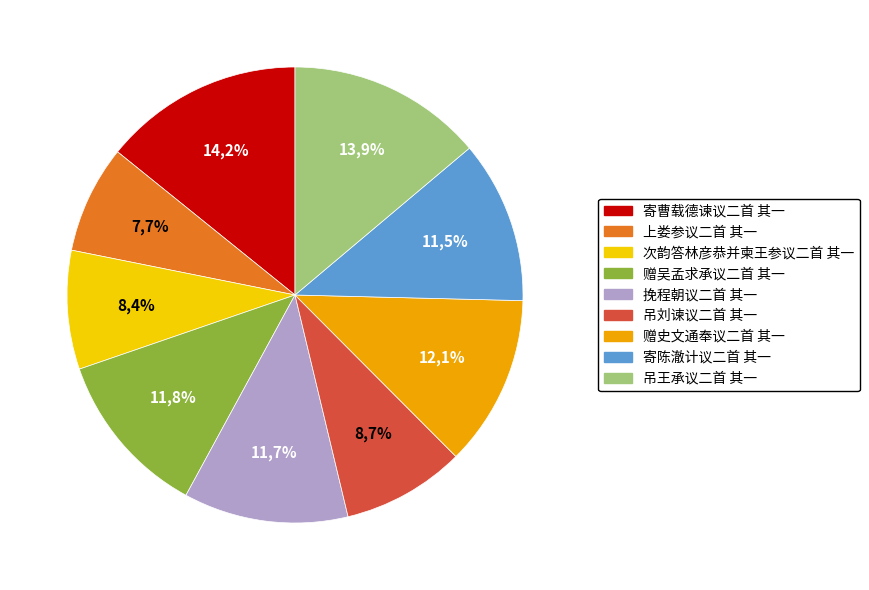

How many slices are in this pie chart?

9